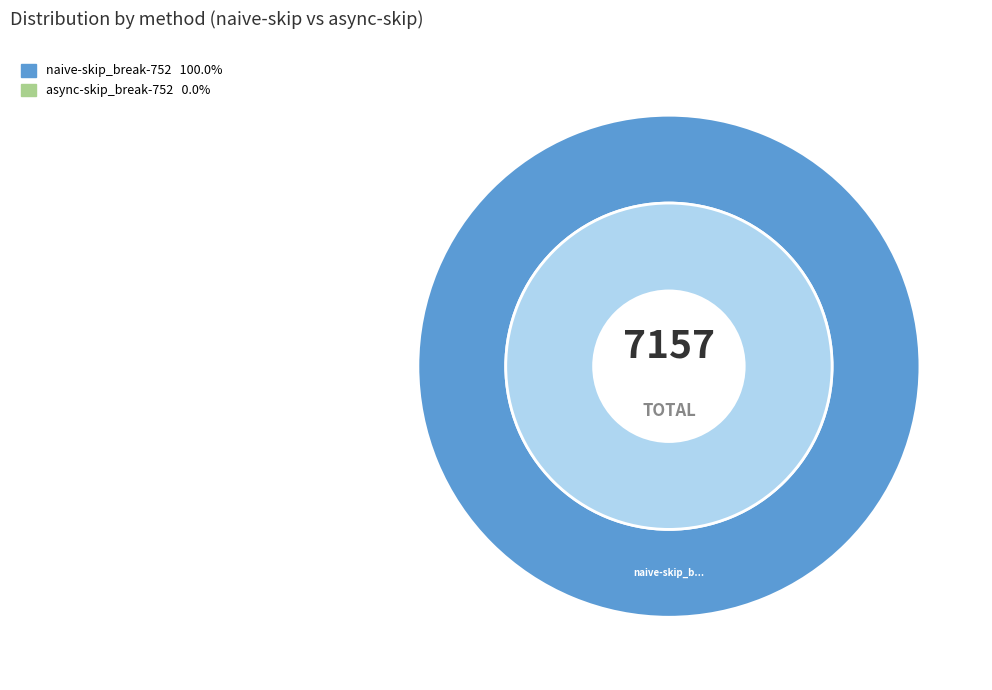

To the nearest percent, what is the average slice percentage?

50%